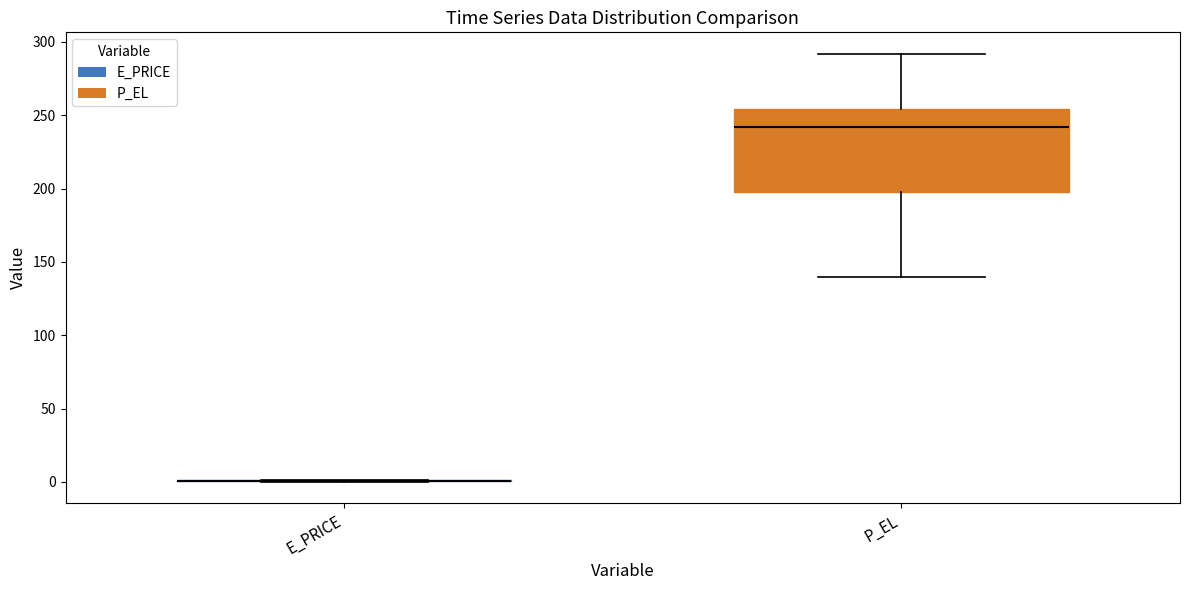

Which box is the tallest, from its lower edge to its upper edge?

P_EL